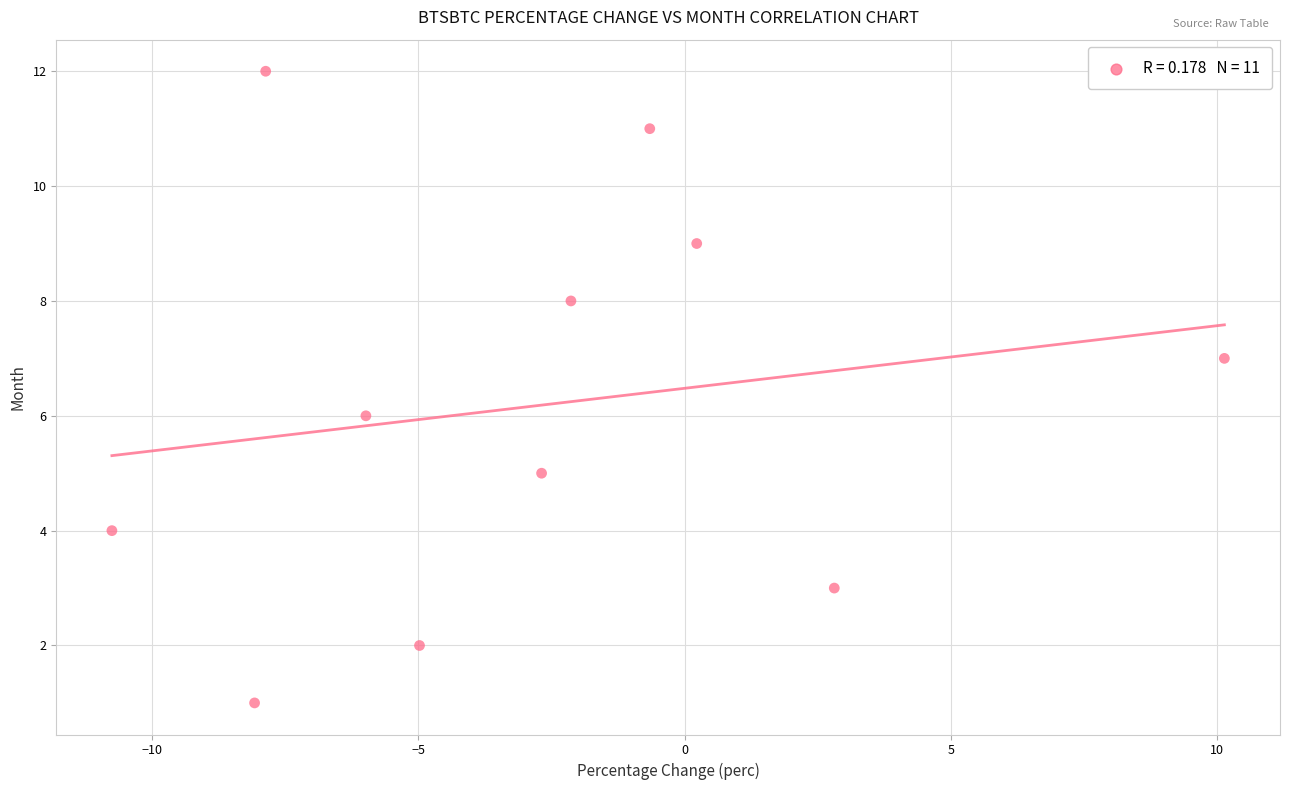

How many data points are displayed?

11